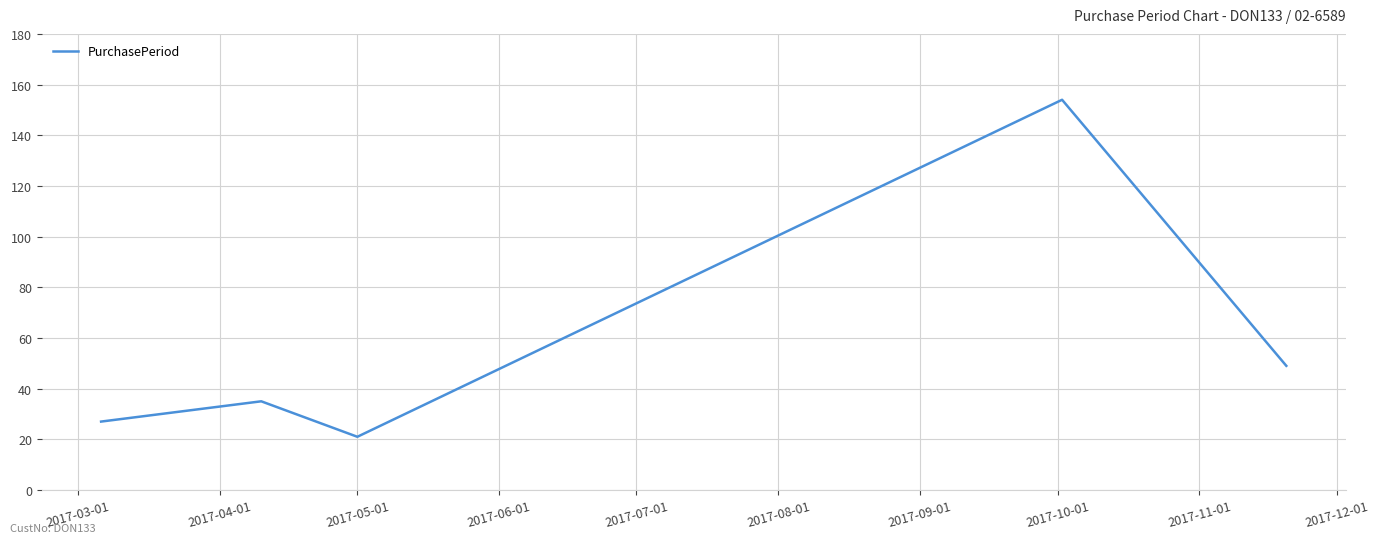

How many lines are shown in the chart?

1